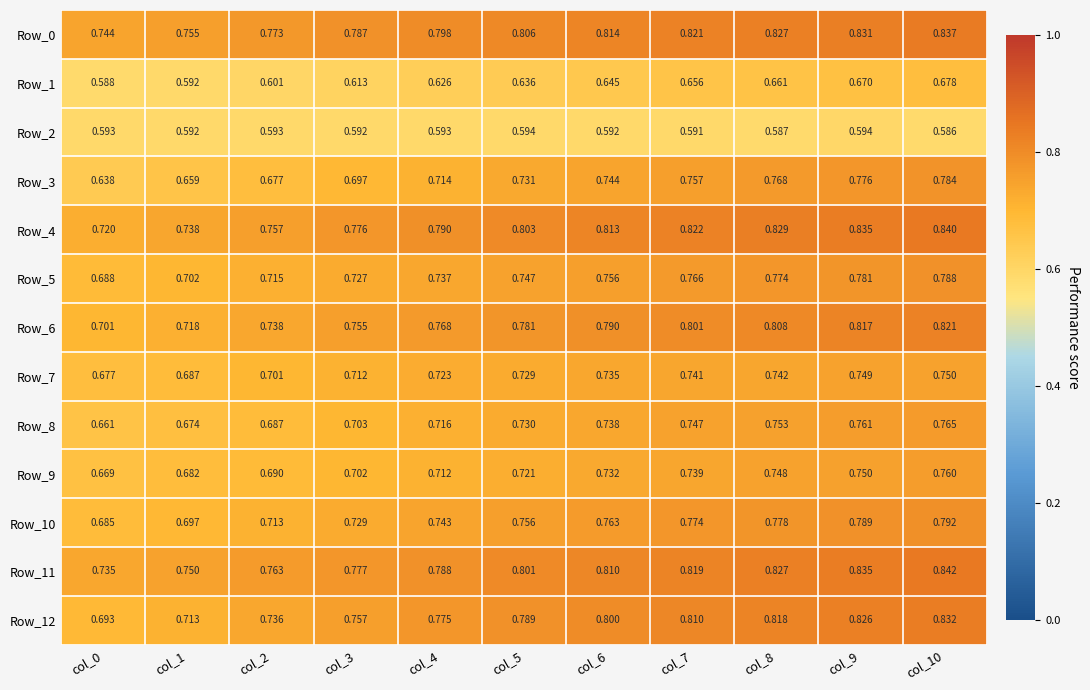

Is the value of Row_3 at col_10 greater than the value of Row_9 at col_5?

Yes